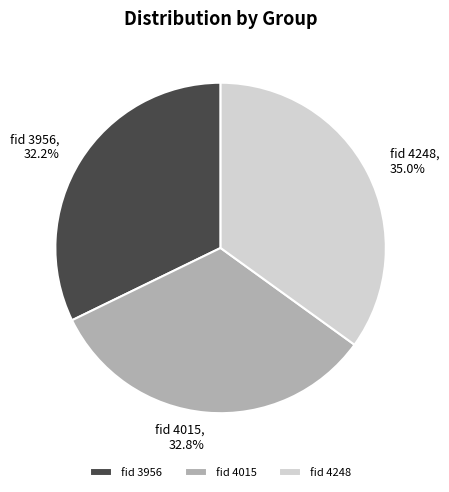

Which slice is the smallest?

fid 3956